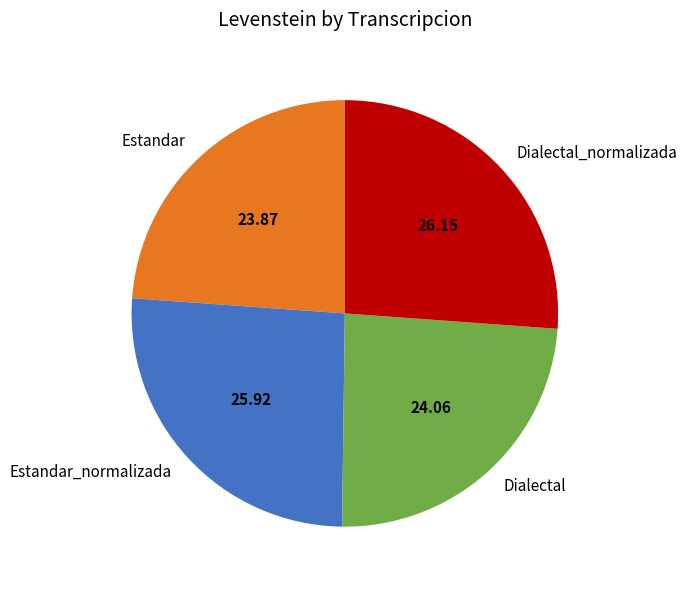

What is the ratio of the value at Estandar_normalizada to the value at Dialectal?

1.1